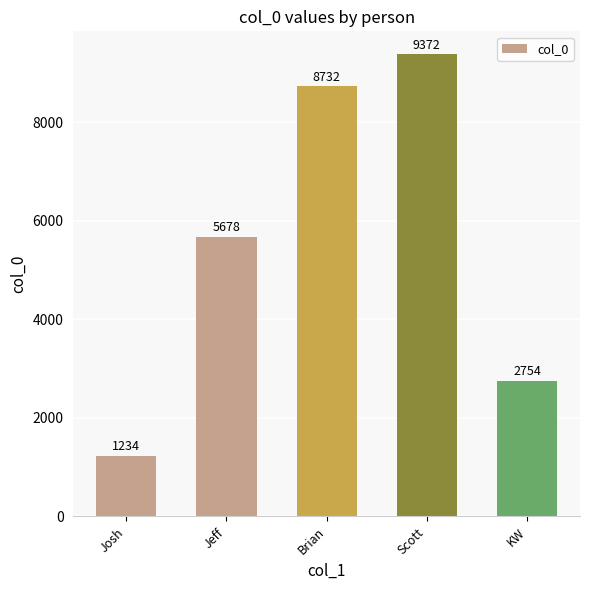

What is the difference between the second highest and minimum values?

7498